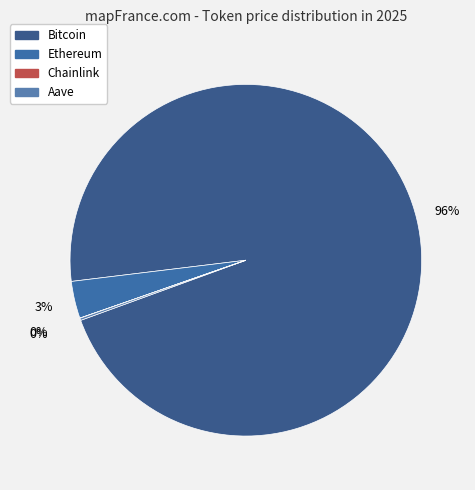

True or false: Chainlink accounts for 0% of the total.

True